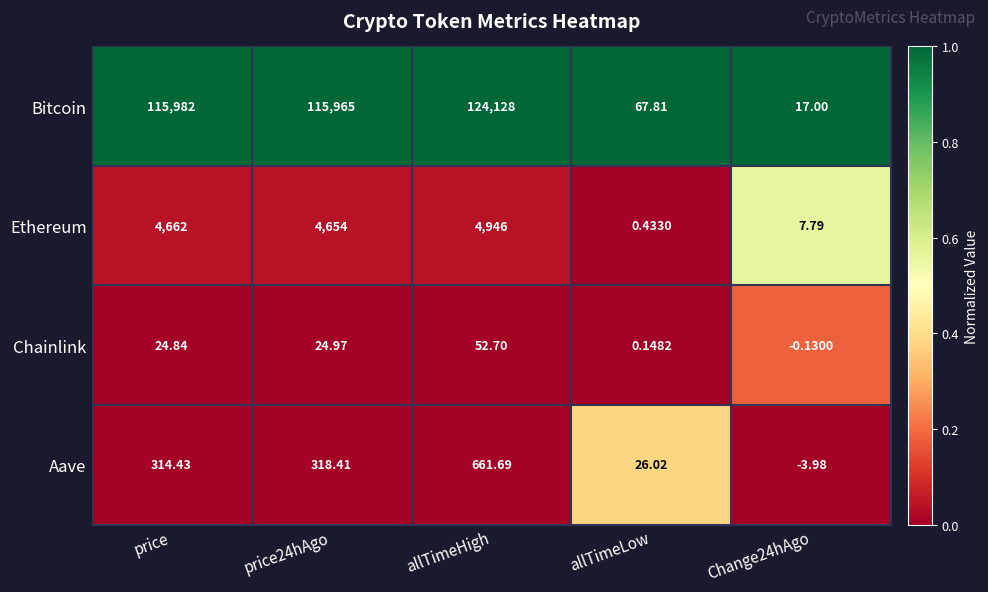

Which label corresponds to the largest value in the chart?

allTimeHigh